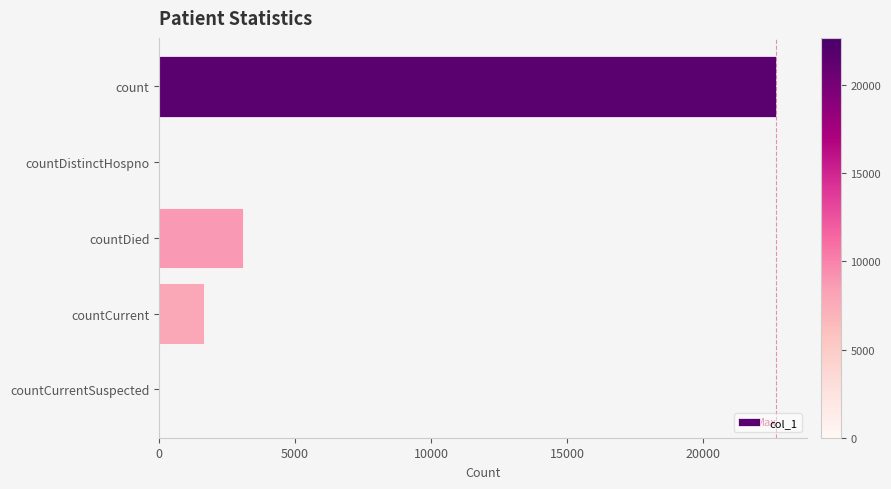

What is the change in value from count to countCurrentSuspected?

-22686